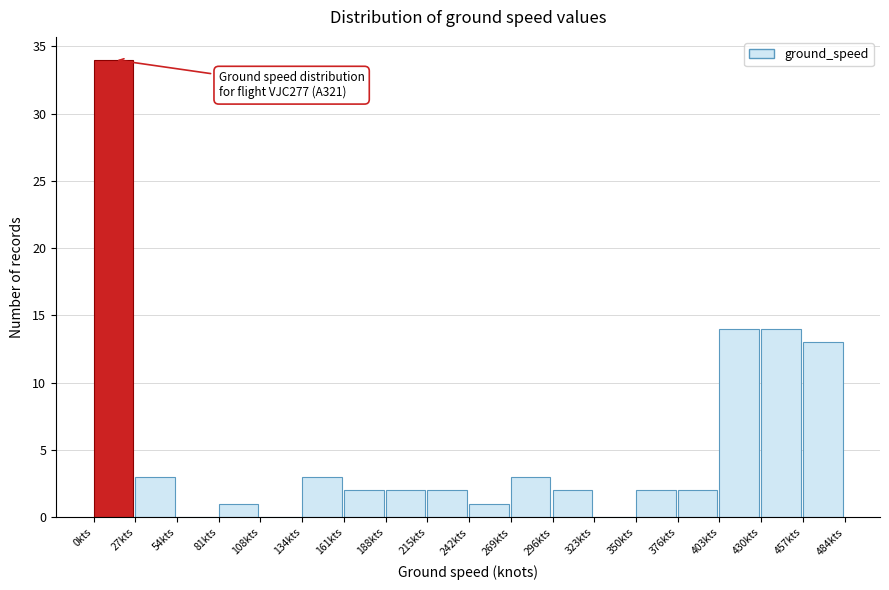

Which range on the x-axis has the tallest bar?

0 to 25